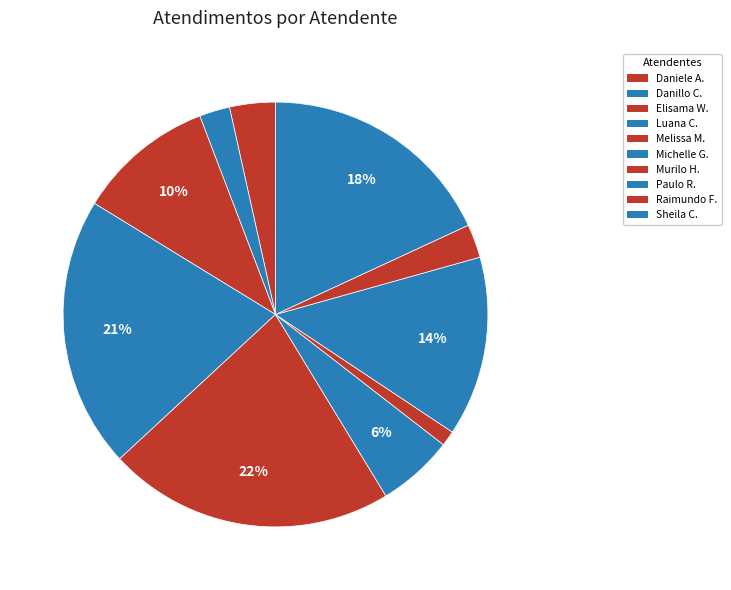

How many segments does this pie chart have?

10